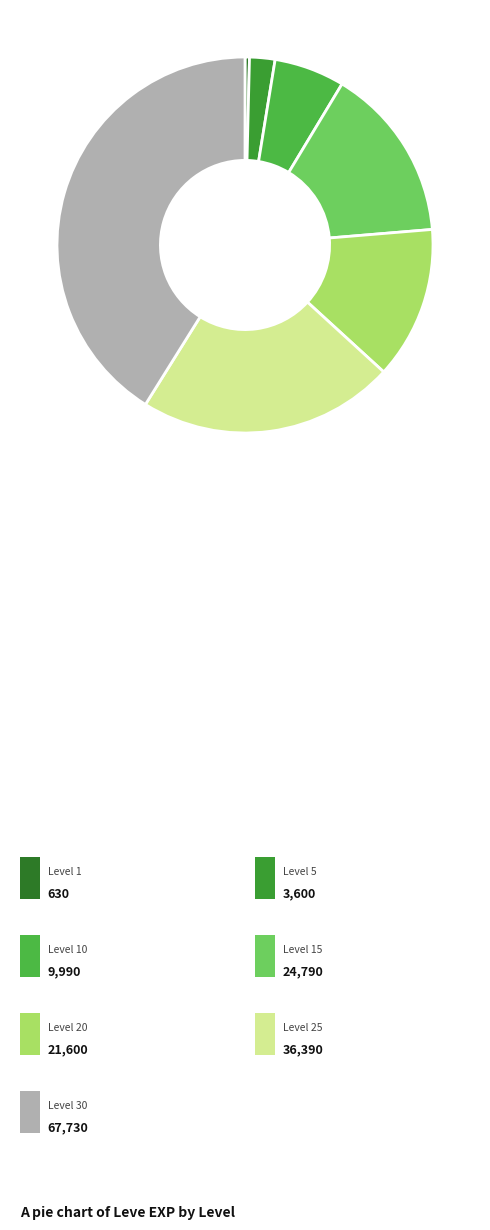

Rank the categories by value from highest to lowest.

Level 30, Level 25, Level 15, Level 20, Level 10, Level 5, Level 1